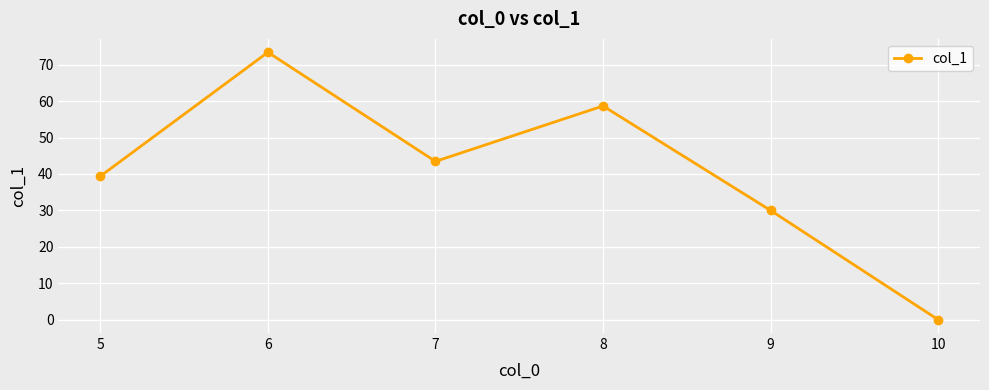

How many points are lower than both their immediate neighbors (excluding endpoints)?

1